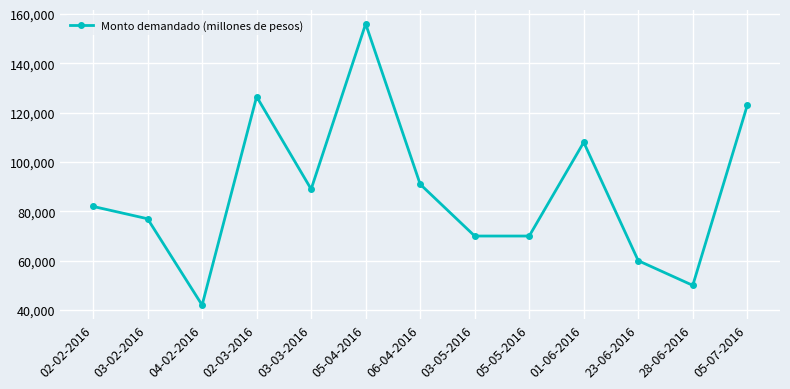

What is the greatest value displayed?

156000